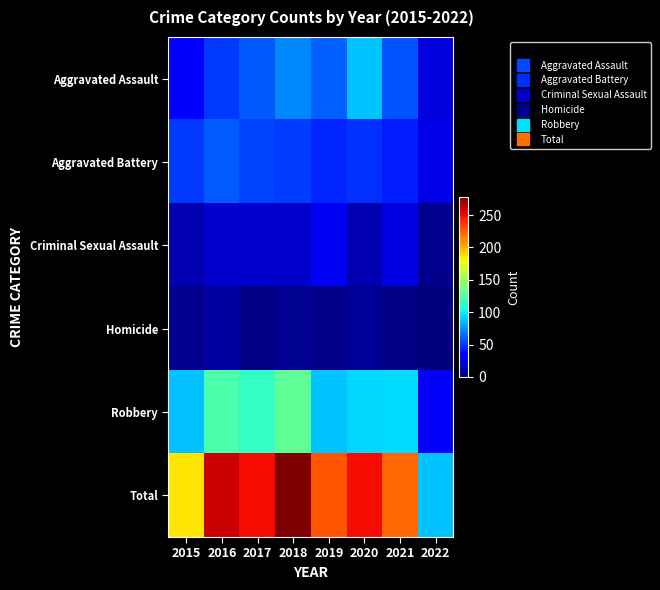

Which series has the largest total across all categories?

Total